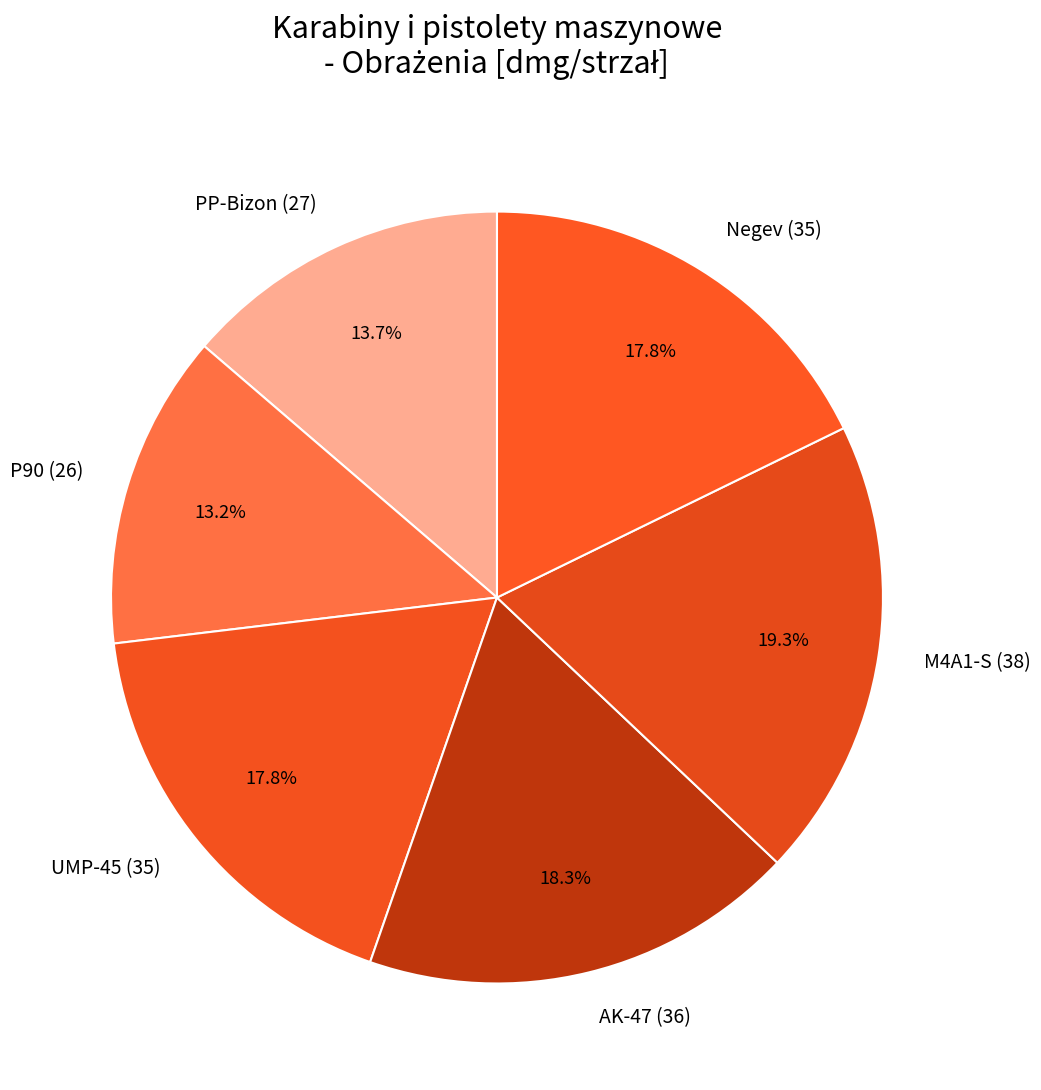

Between P90 (26) and AK-47 (36), which is larger?

AK-47 (36)